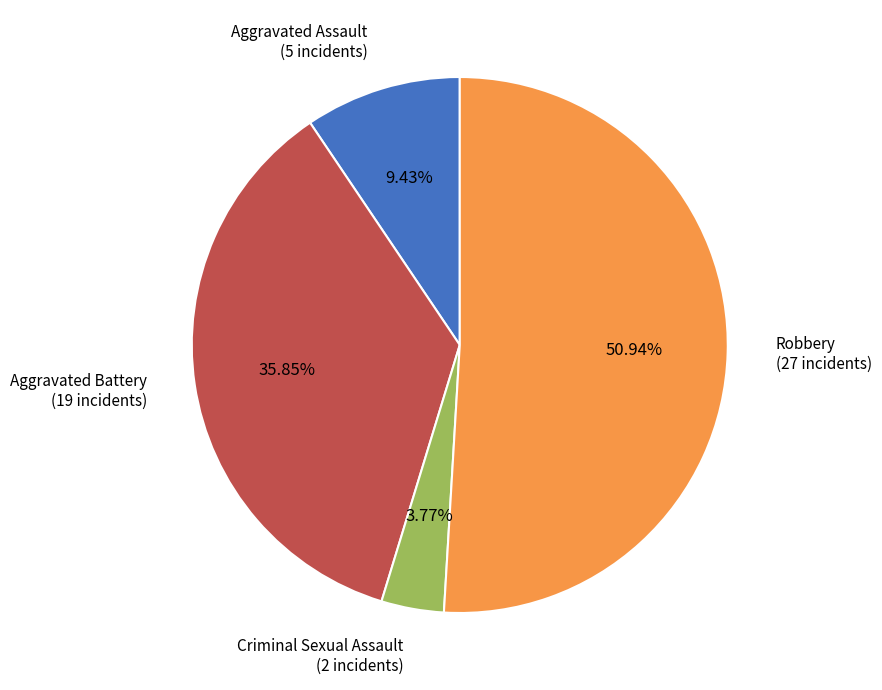

What portion of the pie excludes Robbery?

49.1%